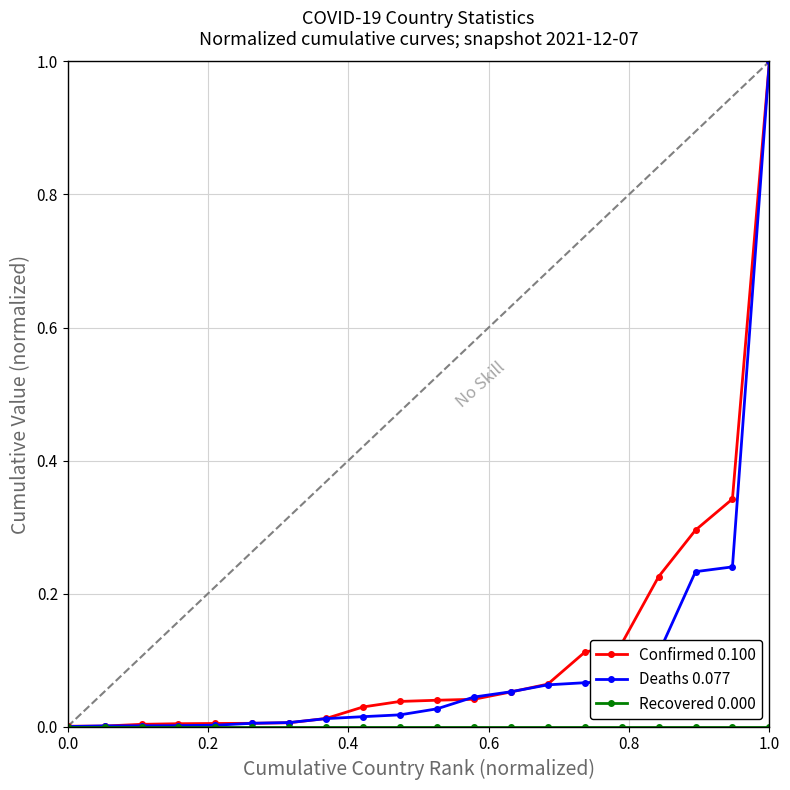

What is the highest value of the Deaths 0.077 series?

1.0